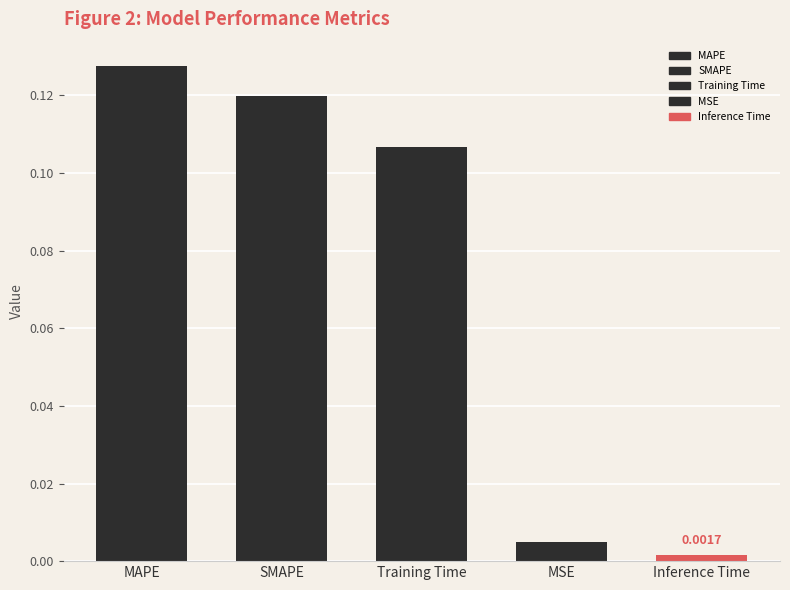

Which has a higher value, SMAPE or MAPE?

MAPE